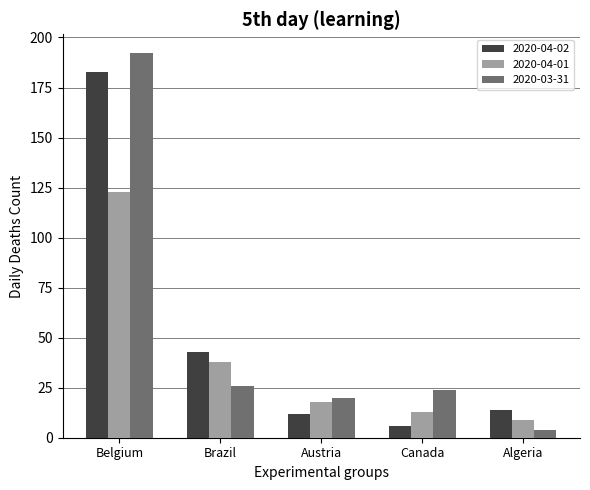

Reading left to right, list all the values displayed in this chart.

2020-04-02: 183	43	12	6	14
2020-04-01: 123	38	18	13	9
2020-03-31: 192	26	20	24	4